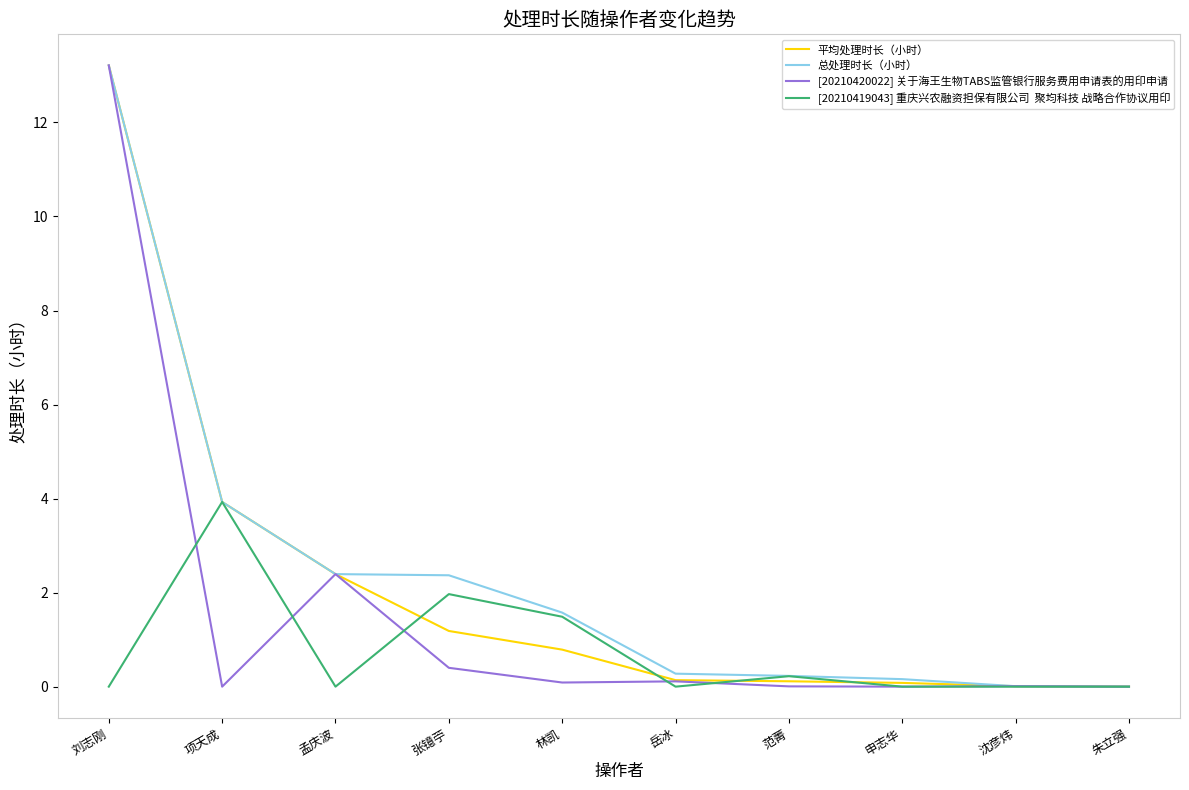

At which category is the sum across all series the highest?

刘志刚